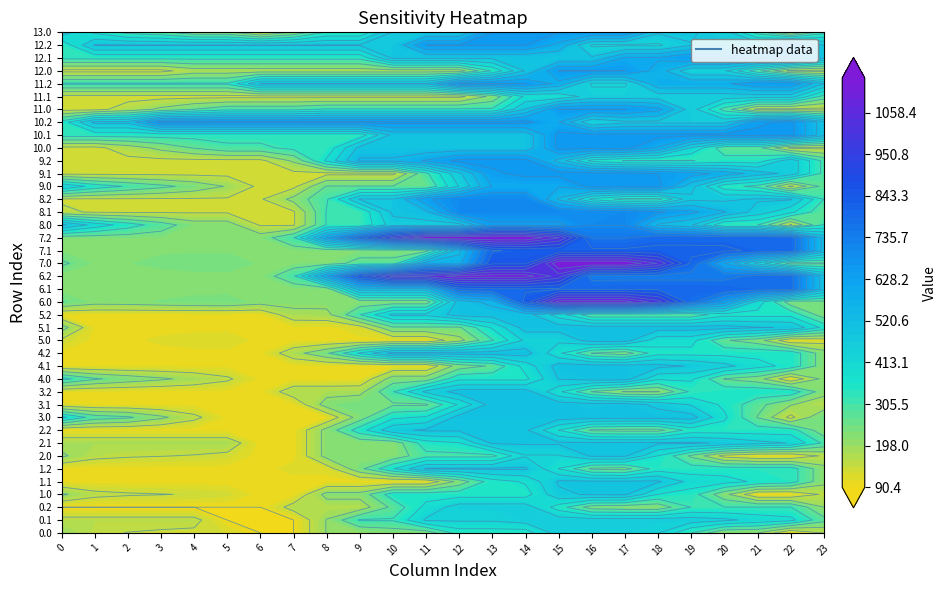

Reading right to left, extract all data points from this chart.

0.0: 23=147.3	22=90.4	21=202.3	20=202.3	19=314.1	18=426.0	17=452.0	16=452.0	15=452.0	14=337.9	13=337.9	12=337.9	11=223.7	10=223.7	9=204.5	8=204.5	7=90.4	6=90.4	5=125.1	4=135.8	3=140.6	2=145.0	1=155.2	0=204.2
0.1: 23=274.1	22=385.9	21=405.6	20=437.6	19=452.0	18=452.0	17=452.0	16=452.0	15=452.0	14=452.0	13=432.8	12=432.8	11=432.8	10=318.7	9=318.7	8=204.5	7=90.4	6=90.4	5=90.4	4=162.2	3=162.2	2=162.2	1=162.2	0=162.2
0.2: 23=202.3	22=314.1	21=314.1	20=314.1	19=314.1	18=218.8	17=218.8	16=228.3	15=340.1	14=452.0	13=452.0	12=452.0	11=386.1	10=272.0	9=169.1	8=169.1	7=169.1	6=90.4	5=90.4	4=90.4	3=90.4	2=90.4	1=90.4	0=90.4
1.0: 23=154.5	22=97.6	21=97.6	20=218.4	19=339.2	18=367.2	17=488.0	16=488.0	15=467.3	14=344.1	13=344.1	12=344.1	11=344.1	10=344.1	9=220.8	8=220.8	7=97.6	6=97.6	5=132.3	4=143.0	3=147.8	2=152.2	1=162.4	0=211.4
1.1: 23=218.4	22=339.2	21=358.8	20=390.9	19=405.2	18=488.0	17=488.0	16=488.0	15=488.0	14=375.8	13=344.1	12=220.8	11=97.6	10=97.6	9=97.6	8=97.6	7=97.6	6=97.6	5=97.6	4=97.6	3=97.6	2=97.6	1=97.6	0=97.6
1.2: 23=218.4	22=339.2	21=339.2	20=339.2	19=339.2	18=339.2	17=237.0	16=246.4	15=367.2	14=488.0	13=488.0	12=488.0	11=488.0	10=364.8	9=241.5	8=118.3	7=118.3	6=97.6	5=97.6	4=97.6	3=97.6	2=97.6	1=97.6	0=97.6
2.0: 23=154.5	22=97.6	21=97.6	20=125.7	19=246.4	18=367.2	17=488.0	16=488.0	15=419.7	14=419.7	13=296.5	12=296.5	11=296.5	10=220.8	9=220.8	8=220.8	7=97.6	6=97.6	5=132.3	4=143.0	3=147.8	2=152.2	1=162.4	0=211.4
2.1: 23=301.1	22=421.9	21=441.6	20=473.6	19=488.0	18=488.0	17=488.0	16=488.0	15=488.0	14=488.0	13=488.0	12=364.8	11=344.1	10=220.8	9=220.8	8=220.8	7=97.6	6=97.6	5=180.4	4=180.4	3=180.4	2=180.4	1=180.4	0=180.4
2.2: 23=218.4	22=339.2	21=339.2	20=339.2	19=339.2	18=237.0	17=237.0	16=246.4	15=367.2	14=488.0	13=488.0	12=488.0	11=488.0	10=467.3	9=344.1	8=220.8	7=97.6	6=97.6	5=97.6	4=97.6	3=97.6	2=97.6	1=97.6	0=97.6
3.0: 23=257.1	22=129.8	21=254.5	20=379.3	19=504.0	18=504.0	17=504.0	16=504.0	15=504.0	14=504.0	13=504.0	12=504.0	11=376.7	10=355.4	9=228.1	8=100.8	7=100.8	6=100.8	5=100.8	4=160.0	3=213.4	2=266.2	1=286.8	0=384.3
3.1: 23=158.9	22=207.0	21=275.2	20=355.8	19=418.6	18=466.8	17=504.0	16=501.4	15=504.0	14=504.0	13=504.0	12=376.7	11=249.4	10=249.4	9=249.4	8=228.1	7=100.8	6=100.8	5=100.8	4=100.8	3=100.8	2=100.8	1=100.8	0=110.8
3.2: 23=225.5	22=350.3	21=350.3	20=350.3	19=323.8	18=196.6	17=196.6	16=254.5	15=379.3	14=504.0	13=504.0	12=504.0	11=438.1	10=310.9	9=183.6	8=179.5	7=179.5	6=100.8	5=100.8	4=100.8	3=100.8	2=100.8	1=100.8	0=100.8
4.0: 23=217.1	22=100.8	21=225.5	20=254.5	19=379.3	18=379.3	17=504.0	16=504.0	15=482.6	14=355.4	13=355.4	12=355.4	11=228.1	10=228.1	9=100.8	8=100.8	7=100.8	6=100.8	5=155.3	4=185.8	3=210.4	2=234.6	1=264.6	0=333.4
4.1: 23=225.8	22=350.6	21=390.0	20=441.9	19=476.1	18=495.6	17=504.0	16=504.0	15=504.0	14=391.8	13=264.6	12=228.1	11=100.8	10=100.8	9=100.8	8=100.8	7=100.8	6=101.1	5=101.1	4=101.1	3=101.1	2=101.1	1=101.1	0=101.1
4.2: 23=225.5	22=350.3	21=350.3	20=350.3	19=350.3	18=350.3	17=225.3	16=254.5	15=379.3	14=504.0	13=504.0	12=504.0	11=504.0	10=504.0	9=376.7	8=249.4	7=179.5	6=100.8	5=100.8	4=100.8	3=100.8	2=100.8	1=100.8	0=100.8
5.0: 23=118.9	22=100.8	21=225.5	20=263.8	19=388.6	18=388.6	17=504.0	16=504.0	15=435.7	14=435.7	13=308.4	12=181.2	11=100.8	10=100.8	9=100.8	8=100.8	7=100.8	6=100.8	5=122.6	4=120.4	3=112.2	2=103.5	1=100.8	0=136.9
5.1: 23=351.8	22=476.5	21=483.3	20=502.5	19=504.0	18=504.0	17=504.0	16=504.0	15=504.0	14=504.0	13=376.7	12=249.4	11=249.4	10=249.4	9=122.2	8=100.8	7=100.8	6=100.8	5=100.8	4=100.8	3=100.8	2=102.3	1=102.3	0=227.1
5.2: 23=225.5	22=350.3	21=350.3	20=350.3	19=271.2	18=271.2	17=271.2	16=271.2	15=395.9	14=504.0	13=504.0	12=504.0	11=438.1	10=438.1	9=310.9	8=183.6	7=179.5	6=100.8	5=100.8	4=100.8	3=100.8	2=100.8	1=100.8	0=100.8
6.0: 23=242.1	22=224.0	21=401.5	20=624.6	19=775.3	18=1004.5	17=1120.0	16=1120.0	15=1120.0	14=837.2	13=554.3	12=506.8	11=224.0	10=224.0	9=224.0	8=224.0	7=224.0	6=224.0	5=245.8	4=243.6	3=235.4	2=226.7	1=224.0	0=260.1
6.1: 23=501.2	22=778.4	21=785.2	20=804.4	19=805.9	18=805.9	17=805.9	16=805.9	15=805.9	14=805.9	13=805.9	12=789.7	11=506.8	10=506.8	9=506.8	8=224.0	7=224.0	6=224.0	5=224.0	4=224.0	3=224.0	2=224.0	1=224.0	0=224.0
6.2: 23=501.2	22=778.4	21=778.4	20=738.2	19=738.2	18=738.2	17=738.2	16=734.7	15=1011.9	14=1120.0	13=1120.0	12=1120.0	11=1054.1	10=1054.1	9=859.4	8=585.5	7=302.7	6=224.0	5=224.0	4=224.0	3=224.0	2=224.0	1=224.0	0=224.0
7.0: 23=247.7	22=229.6	21=407.1	20=588.7	19=803.3	18=1032.5	17=1148.0	16=1148.0	15=1148.0	14=858.1	13=858.1	12=568.2	11=568.2	10=278.3	9=278.3	8=229.6	7=229.6	6=229.6	5=251.4	4=249.2	3=241.0	2=232.3	1=229.6	0=265.7
7.1: 23=513.7	22=797.9	21=804.6	20=823.8	19=825.3	18=825.3	17=825.3	16=825.3	15=825.3	14=825.3	13=809.4	12=519.5	11=229.6	10=229.6	9=229.6	8=229.6	7=229.6	6=229.6	5=229.6	4=229.6	3=229.6	2=229.6	1=229.6	0=229.6
7.2: 23=513.7	22=797.9	21=797.9	20=797.9	19=797.9	18=797.9	17=755.8	16=755.8	15=1039.9	14=1148.0	13=1148.0	12=1148.0	11=1148.0	10=997.4	9=792.8	8=598.2	7=308.3	6=229.6	5=229.6	4=229.6	3=229.6	2=229.6	1=229.6	0=229.6
8.0: 23=316.8	22=140.0	21=313.2	20=313.2	19=486.5	18=526.8	17=700.0	16=700.0	15=631.7	14=631.7	13=631.7	12=454.9	11=454.9	10=454.9	9=316.8	8=316.8	7=140.0	6=140.0	5=227.2	4=227.2	3=284.5	2=341.2	1=403.9	0=493.5
8.1: 23=269.1	22=383.2	21=455.4	20=539.9	19=606.7	18=658.9	17=700.0	16=693.4	15=700.0	14=700.0	13=700.0	12=700.0	11=523.2	10=493.5	9=316.8	8=316.8	7=140.0	6=140.0	5=140.0	4=140.0	3=140.0	2=140.0	1=140.9	0=154.9
8.2: 23=313.2	22=486.5	21=486.5	20=468.4	19=468.4	18=291.6	17=291.6	16=353.5	15=526.8	14=700.0	13=700.0	12=700.0	11=634.1	10=483.5	9=483.5	8=306.7	7=218.7	6=140.0	5=140.0	4=140.0	3=140.0	2=140.0	1=140.0	0=140.0
9.0: 23=278.8	22=132.8	21=297.1	20=335.3	19=499.7	18=664.0	17=664.0	16=664.0	15=595.7	14=595.7	13=595.7	12=428.0	11=260.4	10=260.4	9=260.4	8=260.4	7=132.8	6=132.8	5=197.2	4=237.6	3=272.1	2=306.2	1=346.1	0=424.8
9.1: 23=296.9	22=461.1	21=510.4	20=572.2	19=616.3	18=645.6	17=664.0	16=664.0	15=664.0	14=664.0	13=635.8	12=468.1	11=300.5	10=132.8	9=132.8	8=132.8	7=132.8	6=132.8	5=132.8	4=132.8	3=132.8	2=132.8	1=132.8	0=132.8
9.2: 23=297.1	22=461.5	21=337.7	20=337.7	19=309.9	18=309.9	17=309.9	16=349.0	15=513.3	14=664.0	13=664.0	12=664.0	11=598.1	10=546.9	9=546.9	8=379.2	7=211.5	6=132.8	5=132.8	4=132.8	3=132.8	2=132.8	1=132.8	0=132.8
10.0: 23=133.0	22=132.8	21=274.6	20=274.6	19=419.9	18=584.2	17=664.0	16=664.0	15=664.0	14=496.3	13=496.3	12=496.3	11=496.3	10=496.3	9=496.3	8=328.6	7=328.6	6=300.1	5=300.1	4=261.5	3=216.9	2=171.8	1=132.8	0=133.3
10.1: 23=499.7	22=664.0	21=664.0	20=664.0	19=664.0	18=664.0	17=664.0	16=664.0	15=664.0	14=496.3	13=496.3	12=496.3	11=496.3	10=496.3	9=335.3	8=335.3	7=335.3	6=335.3	5=335.3	4=335.3	3=335.3	2=335.3	1=335.3	0=335.3
10.2: 23=499.7	22=664.0	21=634.7	20=467.1	19=467.1	18=467.1	17=467.1	16=427.2	15=591.5	14=664.0	13=664.0	12=664.0	11=664.0	10=664.0	9=664.0	8=664.0	7=664.0	6=664.0	5=664.0	4=664.0	3=664.0	2=496.3	1=496.3	0=335.3
11.0: 23=129.8	22=129.6	21=129.6	20=290.0	19=450.4	18=610.7	17=648.0	16=648.0	15=648.0	14=484.4	13=320.7	12=320.7	11=320.7	10=320.7	9=320.7	8=320.7	7=296.9	6=296.9	5=296.9	4=258.3	3=213.7	2=168.7	1=129.6	0=130.1
11.1: 23=290.0	22=450.4	21=450.4	20=450.4	19=450.4	18=450.4	17=450.4	16=450.4	15=381.2	14=381.2	13=217.5	12=129.6	11=129.6	10=129.6	9=129.6	8=129.6	7=129.6	6=129.6	5=129.6	4=129.6	3=129.6	2=129.6	1=129.6	0=129.6
11.2: 23=481.1	22=641.5	21=641.5	20=578.8	19=578.8	18=578.8	17=415.2	16=415.2	15=575.5	14=648.0	13=648.0	12=648.0	11=484.4	10=484.4	9=484.4	8=484.4	7=484.4	6=484.4	5=320.7	4=320.7	3=320.7	2=320.7	1=320.7	0=320.7
12.0: 23=129.8	22=129.6	21=271.4	20=431.8	19=431.8	18=568.2	17=648.0	16=648.0	15=648.0	14=484.4	13=320.7	12=174.2	11=174.2	10=174.2	9=174.2	8=174.2	7=174.2	6=174.2	5=174.2	4=174.2	3=129.6	2=129.6	1=129.6	0=130.1
12.1: 23=487.6	22=648.0	21=648.0	20=648.0	19=648.0	18=598.2	17=598.2	16=488.2	15=488.2	14=488.2	13=488.2	12=488.2	11=488.2	10=488.2	9=327.2	8=327.2	7=327.2	6=327.2	5=327.2	4=327.2	3=327.2	2=327.2	1=327.2	0=327.2
12.2: 23=481.1	22=641.5	21=477.9	20=477.9	19=477.9	18=415.2	17=415.2	16=415.2	15=575.5	14=648.0	13=648.0	12=648.0	11=648.0	10=484.4	9=484.4	8=484.4	7=484.4	6=484.4	5=484.4	4=484.4	3=484.4	2=484.4	1=484.4	0=320.7
13.0: 23=293.2	22=129.6	21=290.0	20=450.4	19=487.6	18=487.6	17=648.0	16=648.0	15=648.0	14=648.0	13=648.0	12=484.4	11=484.4	10=484.4	9=320.7	8=320.7	7=207.7	6=129.6	5=215.8	4=215.8	3=272.1	2=294.7	1=356.4	0=456.9